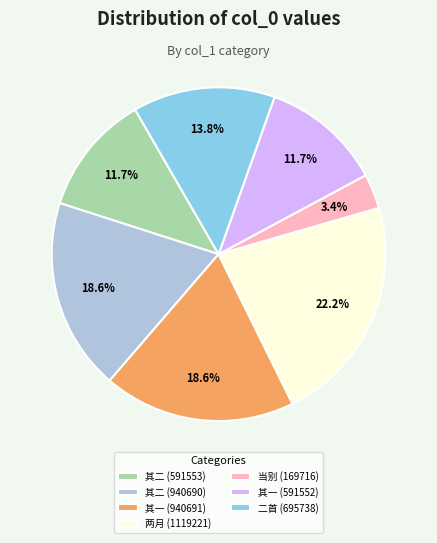

What percentage do 二首 (695738) and 其一 (591552) together represent?

25.5%